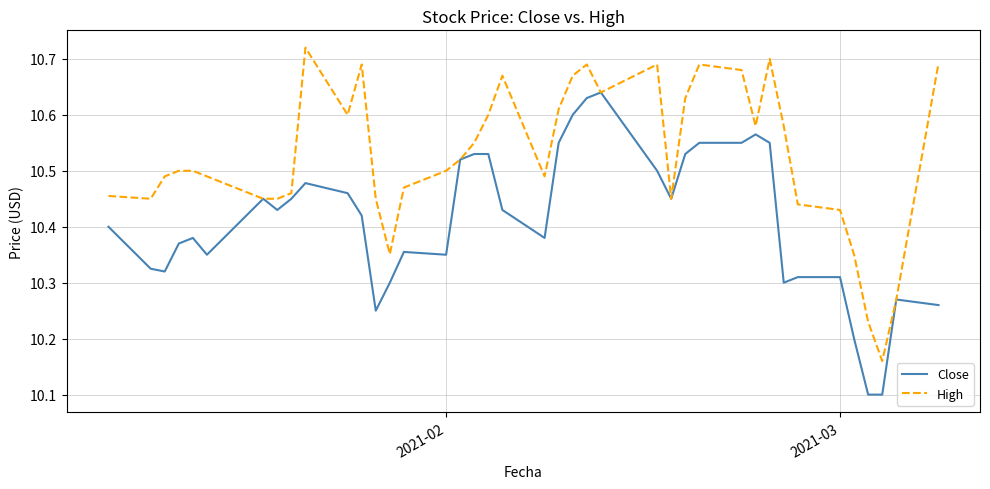

Rank the series by their maximum value, from highest to lowest.

High, Close